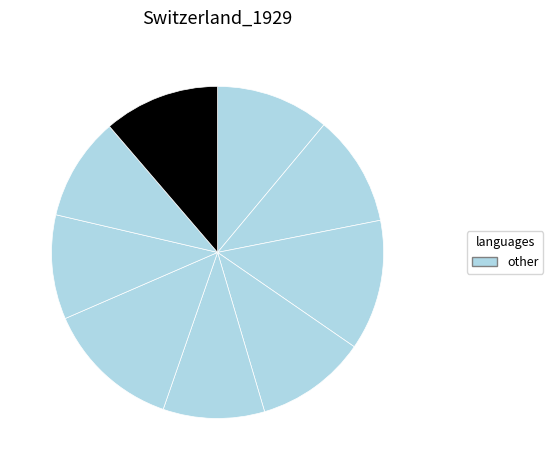

To the nearest percent, what is the average slice percentage?

11%